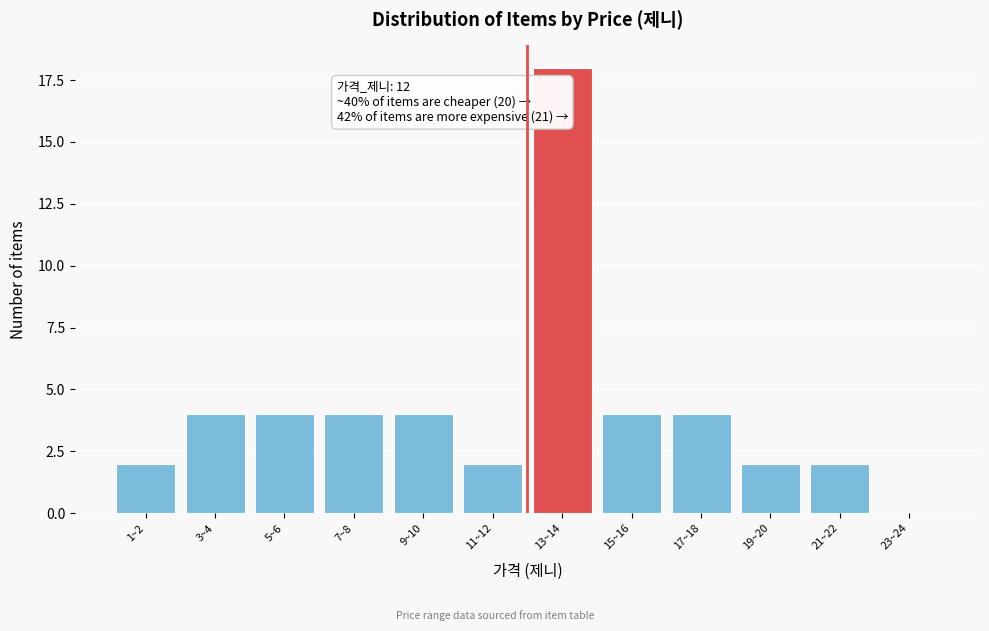

Reading left to right, extract all data points from this chart.

1~2=2	3~4=4	5~6=4	7~8=4	9~10=4	11~12=2	13~14=18	15~16=4	17~18=4	19~20=2	21~22=2	23~24=0